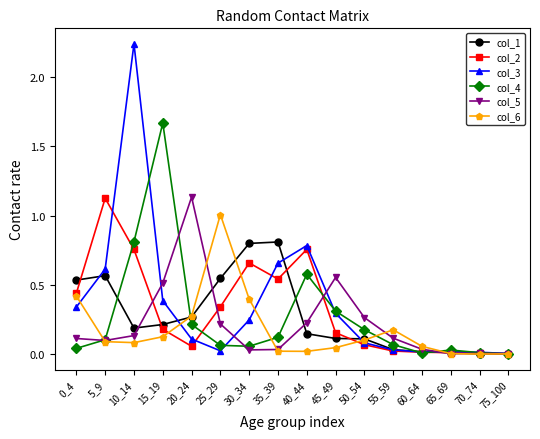

How many interior local valleys does the col_6 series have?

3